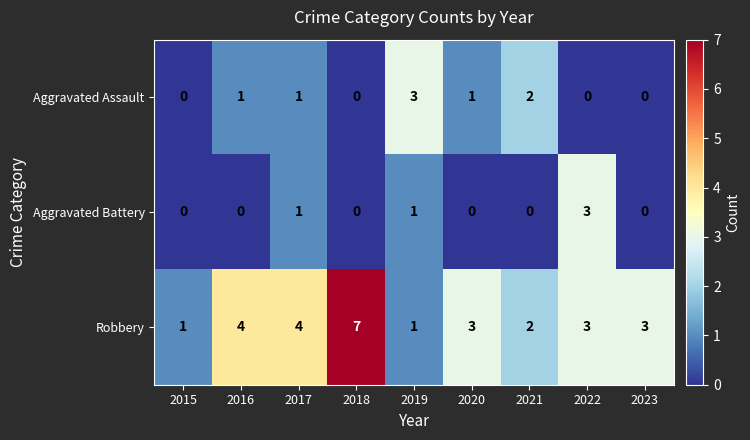

The Robbery series shows 1 at 2017. True or false?

False